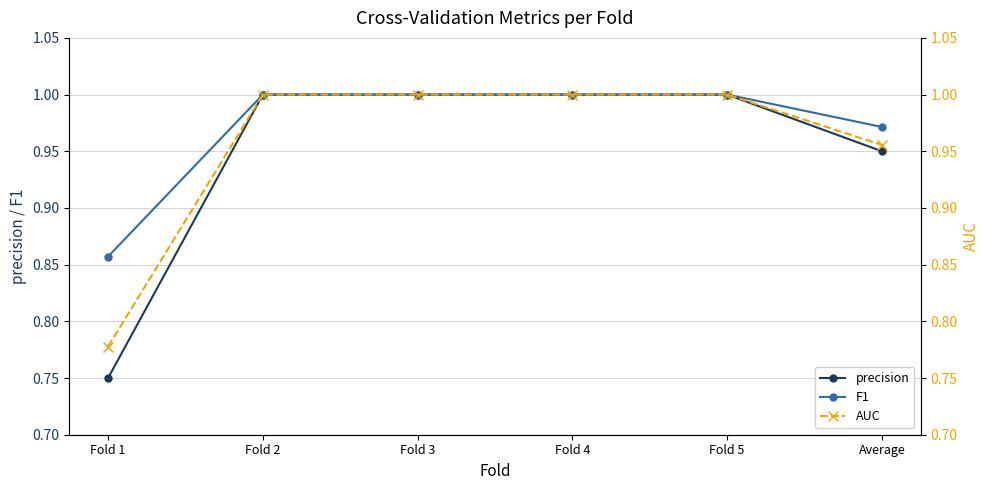

True or false: precision and F1 cross at least once.

False